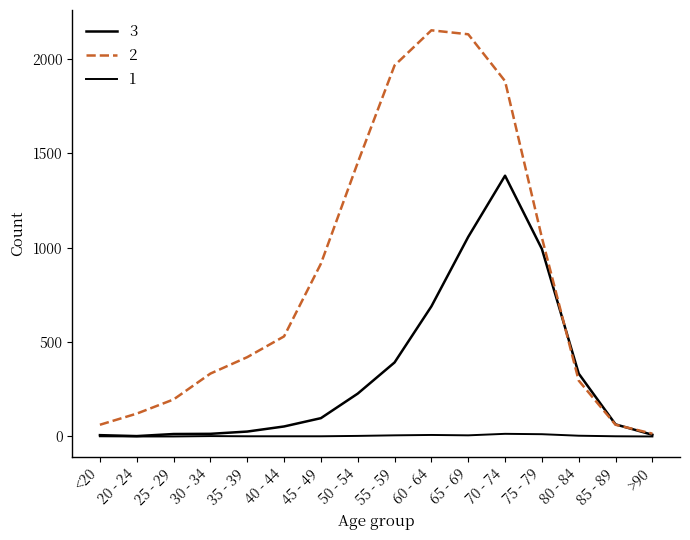

Does the chart display data point markers on the line(s)?

No